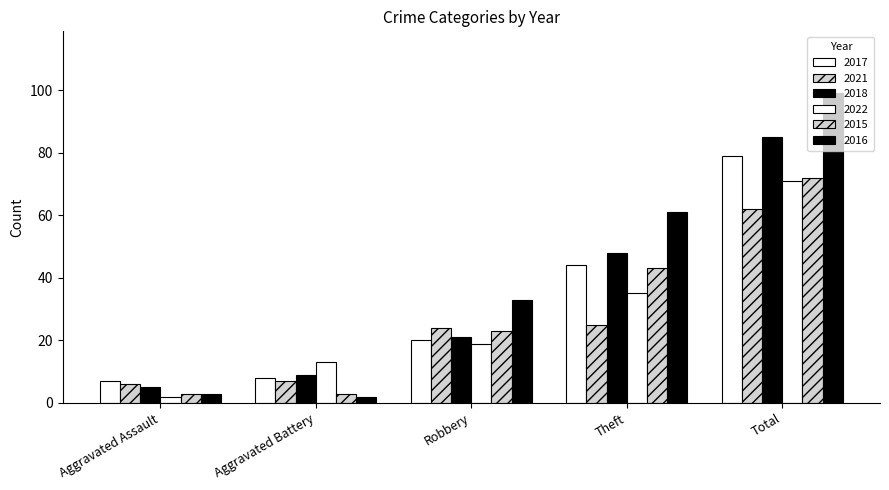

How many data points does each series have?

5